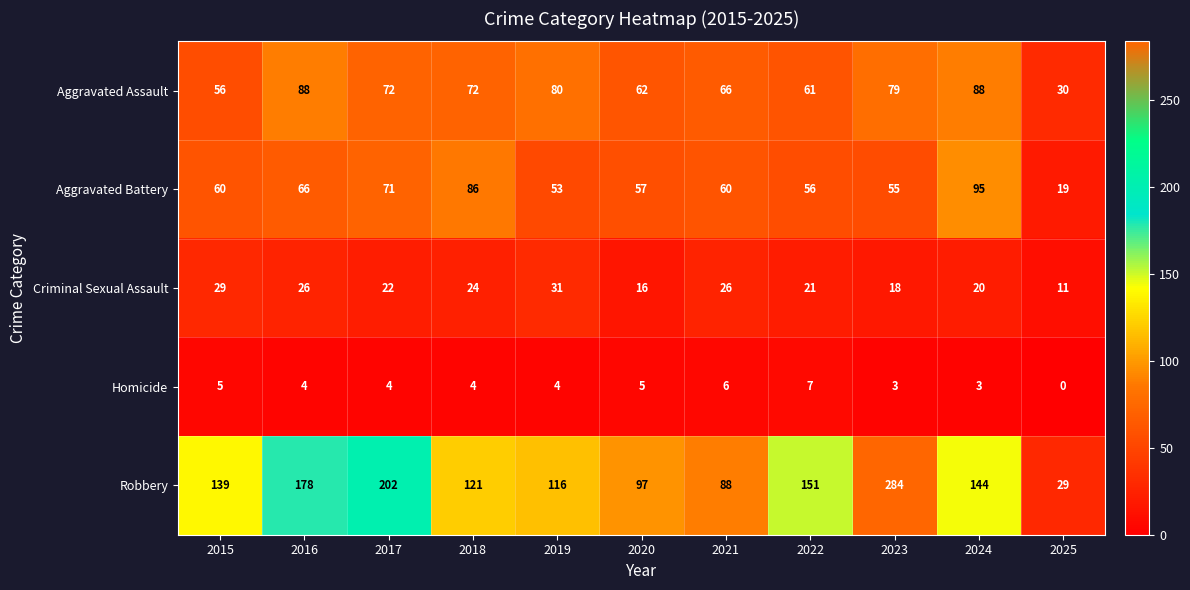

What is the difference between the Aggravated Battery values at 2017 and 2022?

15